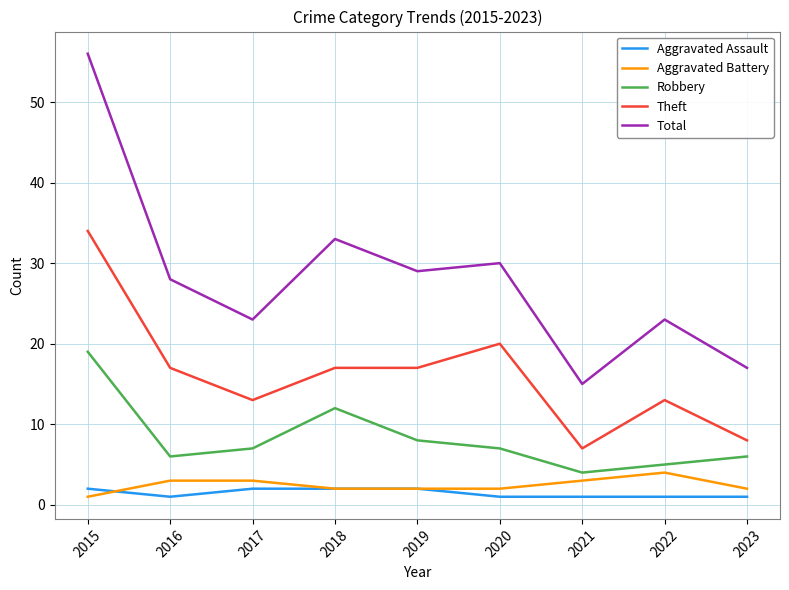

At which category does the chart reach its peak across all series?

2015